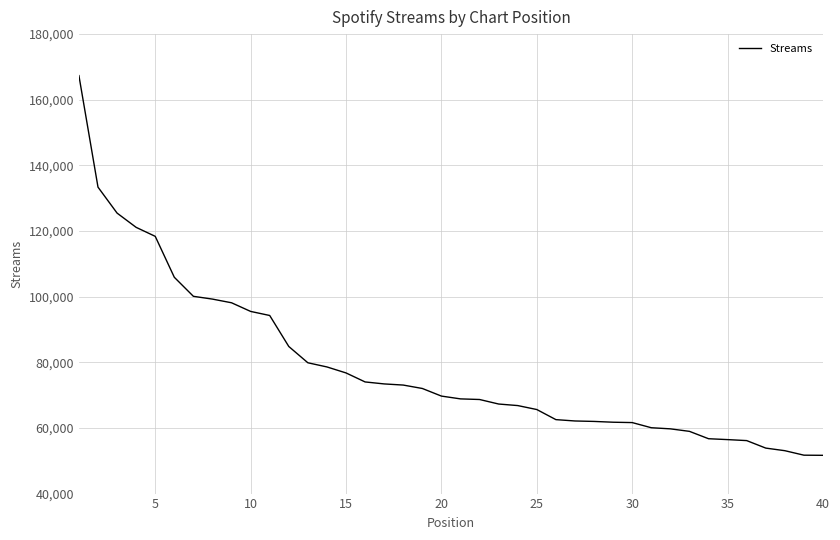

What is the greatest value displayed?

167350